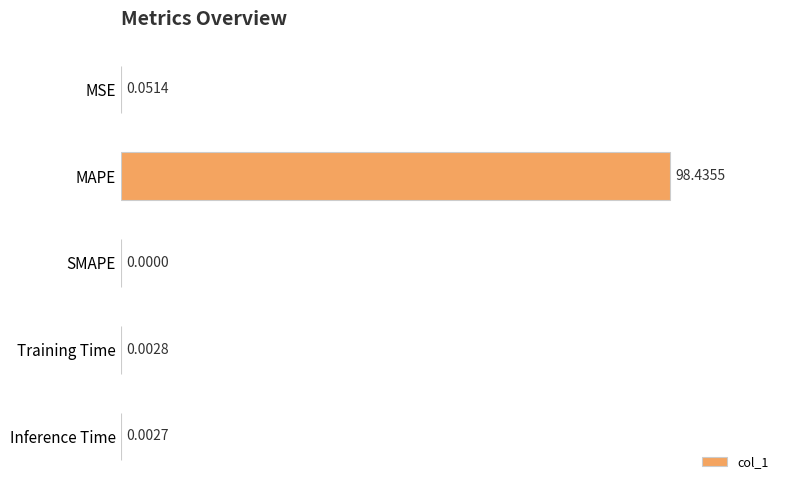

Which category has the highest value across all series?

MAPE